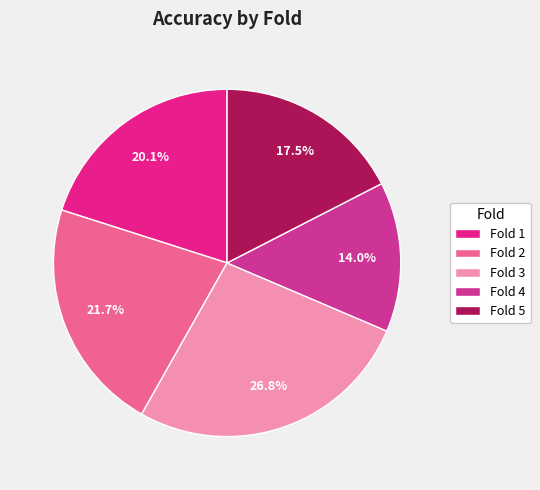

The Fold 2 slice represents 35% of the pie. True or false?

False